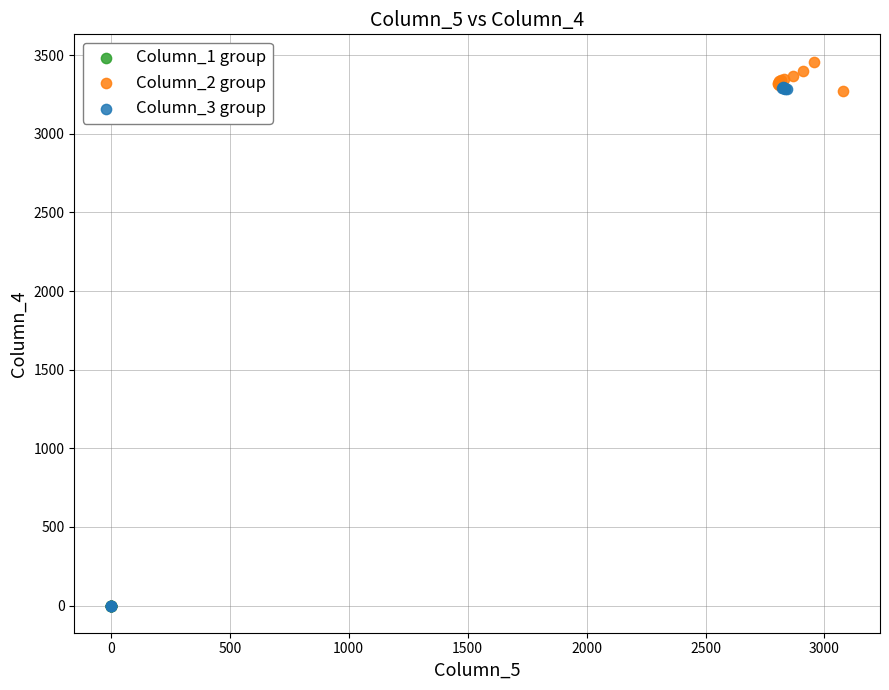

Which series reaches the maximum Y coordinate?

Column_2 group